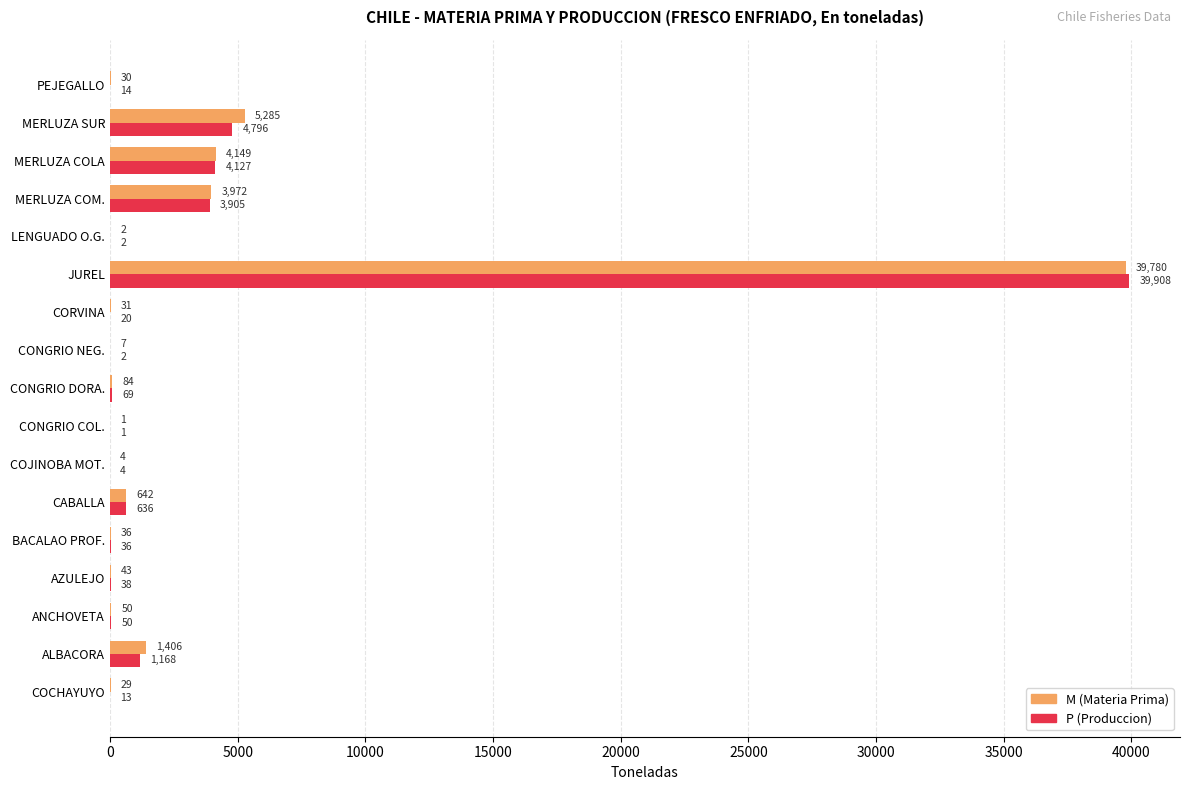

Read the M (Materia Prima) value at MERLUZA COLA, to the nearest 100.

4100